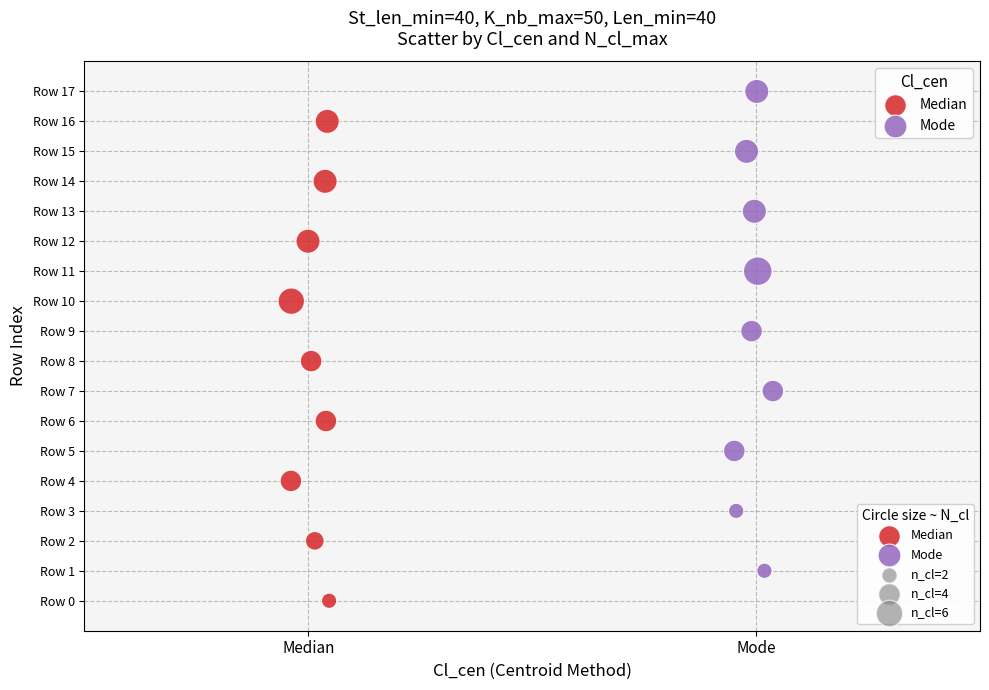

Which series reaches the maximum Y coordinate?

Mode